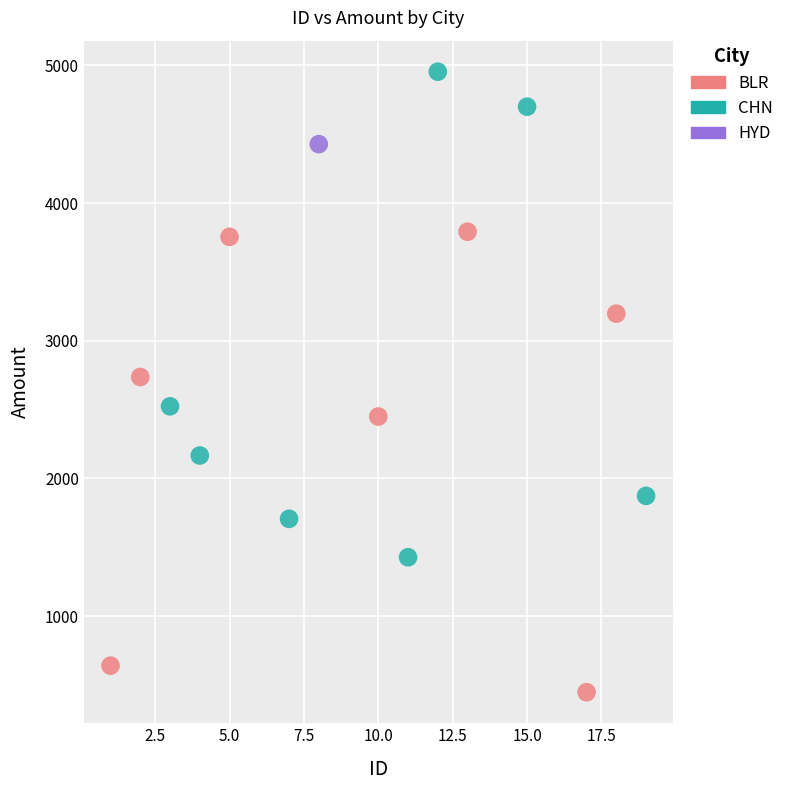

What are all the series names shown in the legend?

BLR, CHN, HYD